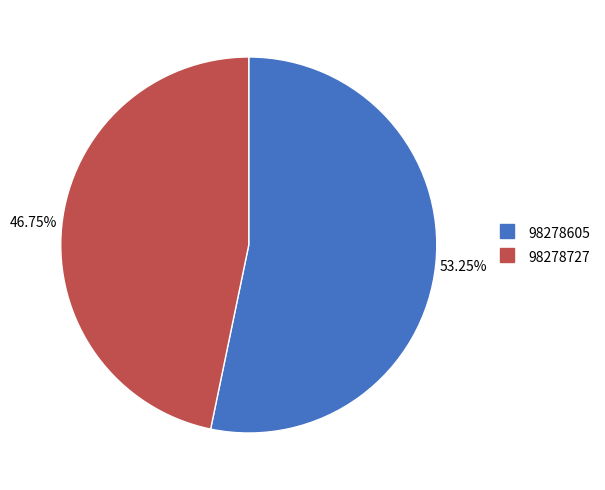

What is the ratio of the value at 98278727 to the value at 98278605?

0.9